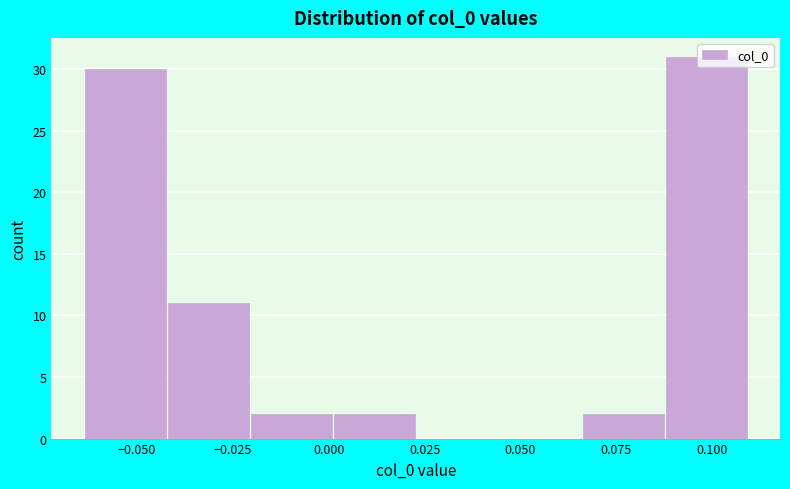

Reading left to right, list every bar in this chart as the range it spans on the x-axis followed by its height. Neither the bar edges nor the heights are printed on the chart, so give them approximately, as read against the axes.

-0.065 to -0.040: 30
-0.040 to -0.020: 11
-0.020 to 0.000: 2
0.000 to 0.025: 2
0.025 to 0.045: 0
0.045 to 0.065: 0
0.065 to 0.090: 2
0.090 to 0.110: 31